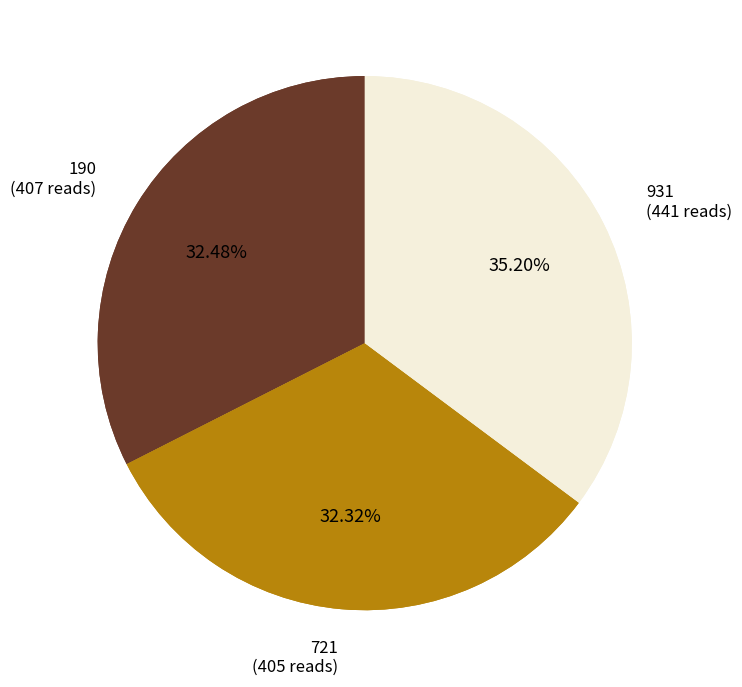

What portion of the pie excludes 190?

67.5%